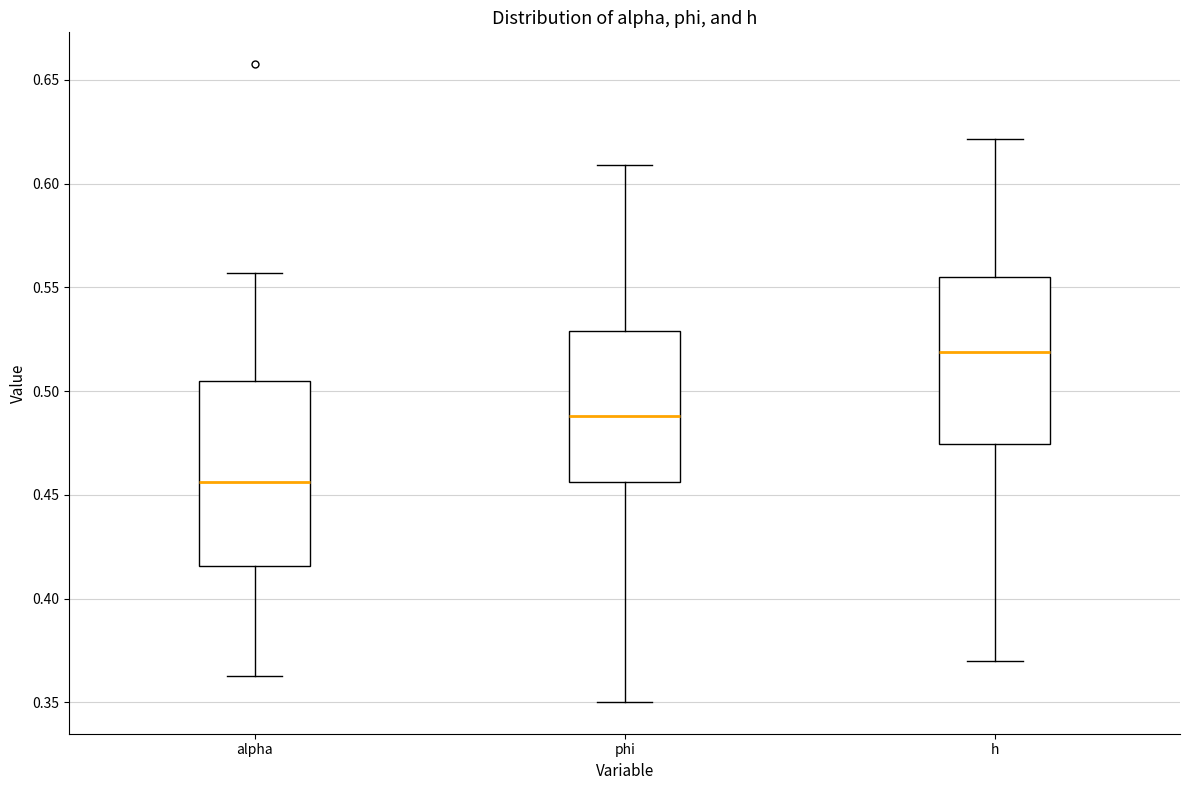

Reading left to right, transcribe this box plot: for each box, give where its median line is, the range the box spans, and where its two whiskers end, as read against the y-axis. The values are not printed on the chart, so give them approximately, as read against the axis.

alpha: median 0.455, box 0.415 to 0.505, whiskers 0.365 to 0.555
phi: median 0.490, box 0.455 to 0.530, whiskers 0.350 to 0.610
h: median 0.520, box 0.475 to 0.555, whiskers 0.370 to 0.620